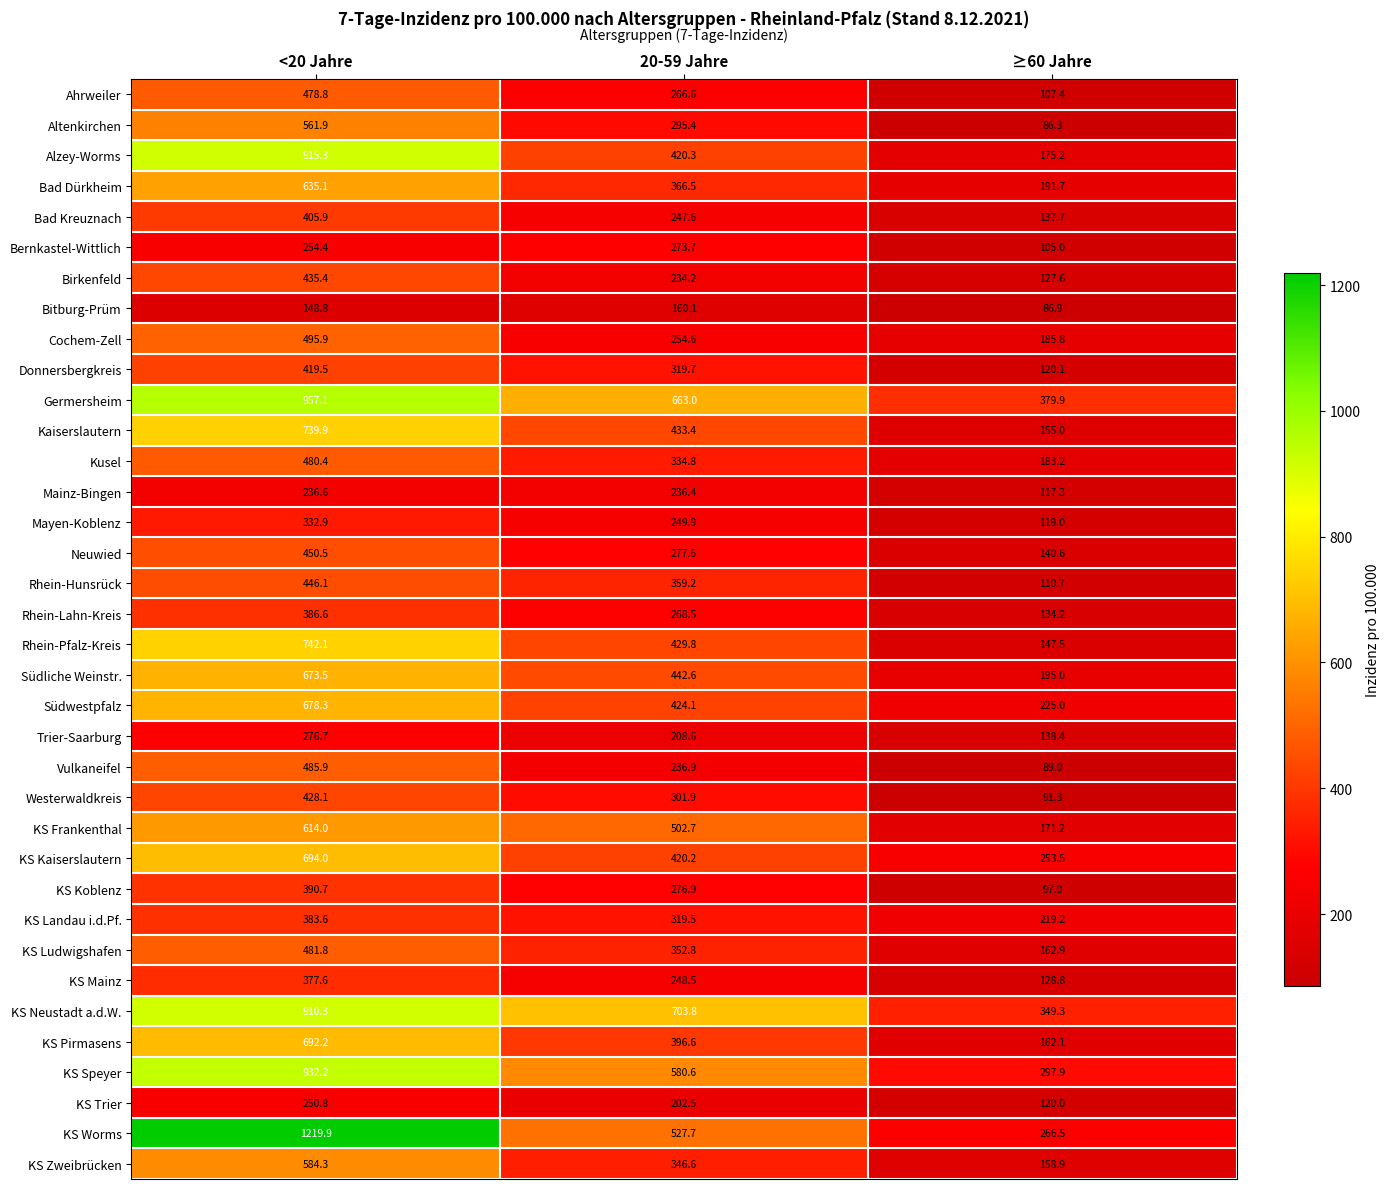

Which series has the largest range (max minus min)?

KS Worms